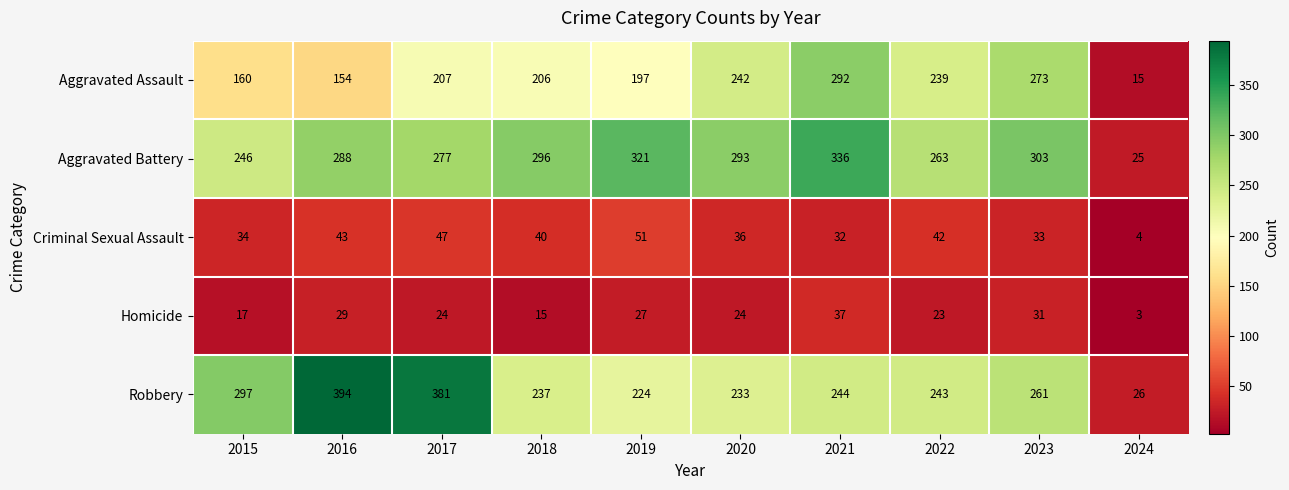

The value of Aggravated Assault at 2018 is 345. True or false?

False